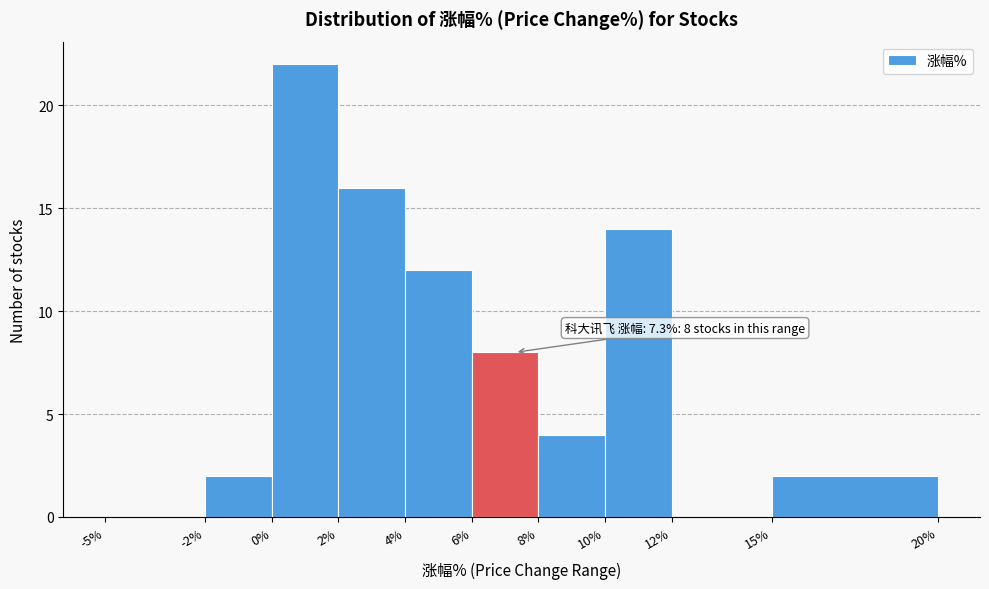

Which range on the x-axis has the tallest bar?

0% to 2%